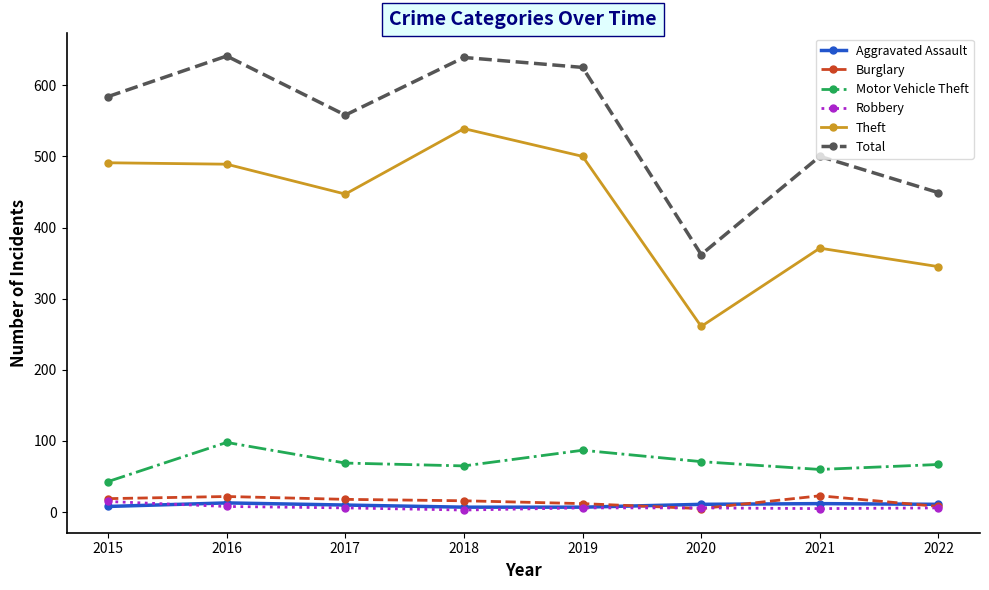

What are all the series names shown in the legend?

Aggravated Assault, Burglary, Motor Vehicle Theft, Robbery, Theft, Total